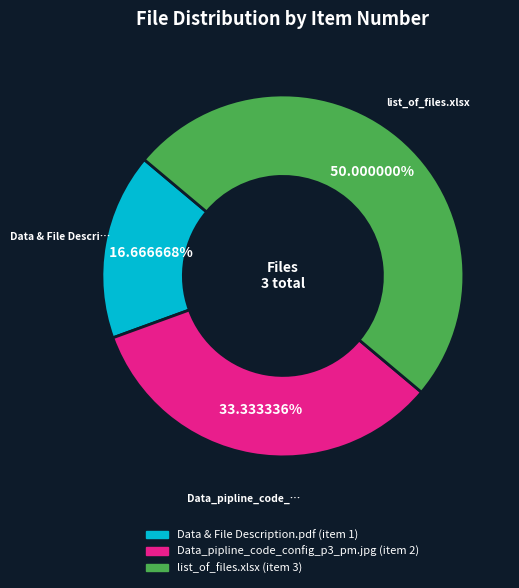

Which has a higher value, list_of_files.xlsx or Data & File Description.pdf?

list_of_files.xlsx